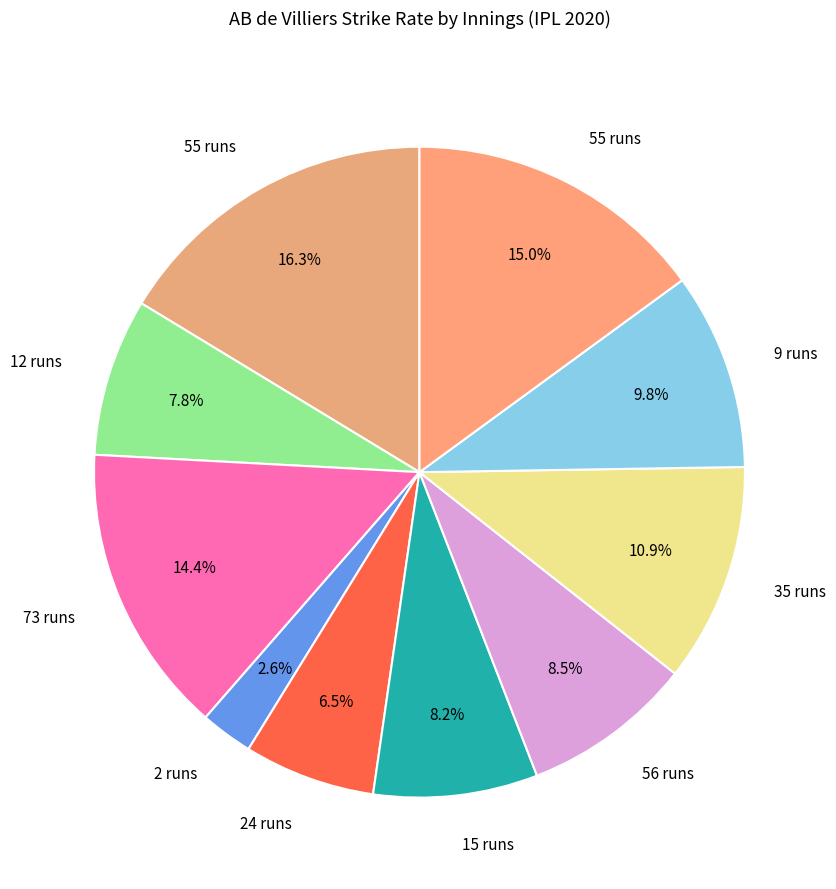

Count the number of slices in the pie.

10